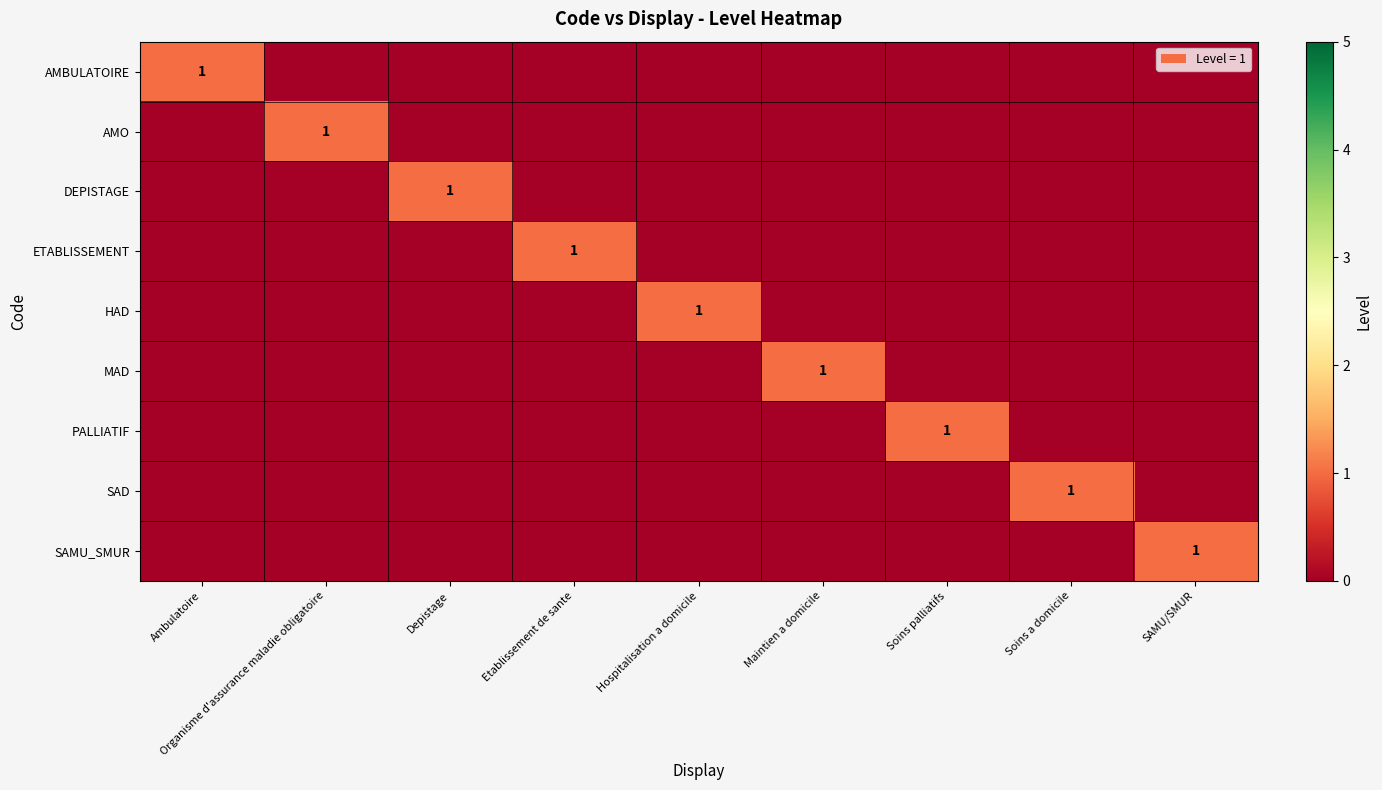

How many series are shown in this chart?

9